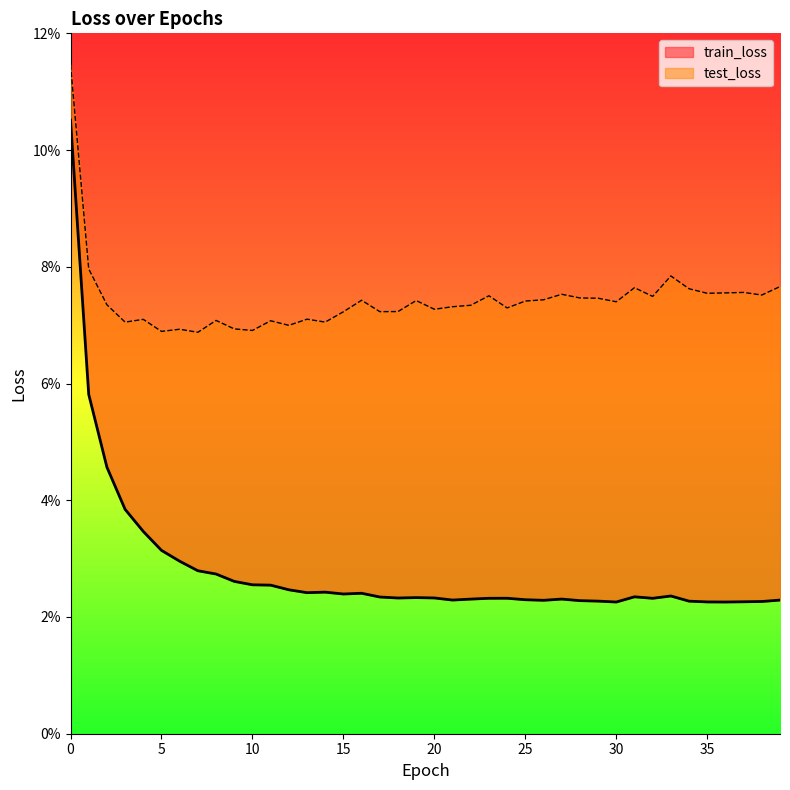

In train_loss, how many points are lower than both neighbors (excluding endpoints)?

8